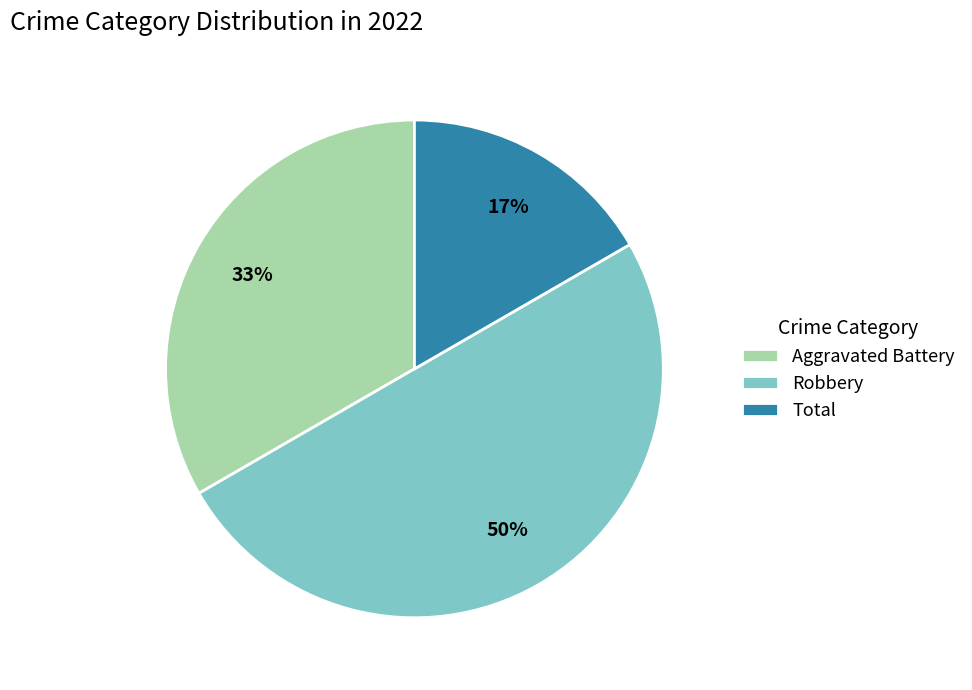

To the nearest percent, what is the average slice percentage?

33%